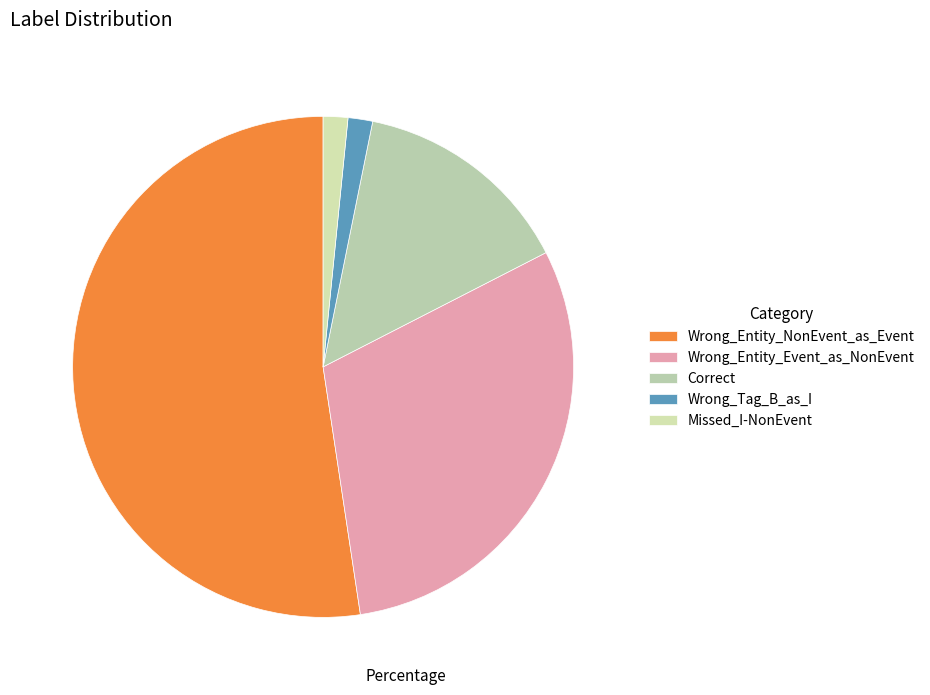

How many slices are in this pie chart?

5